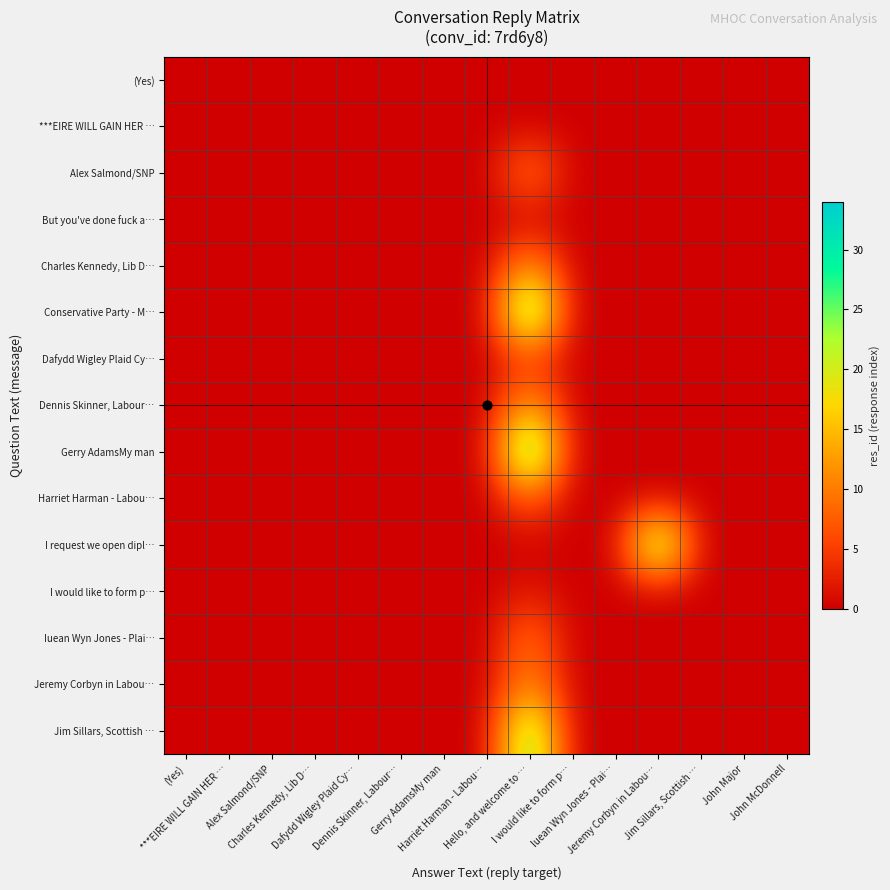

How many series are shown in this chart?

15